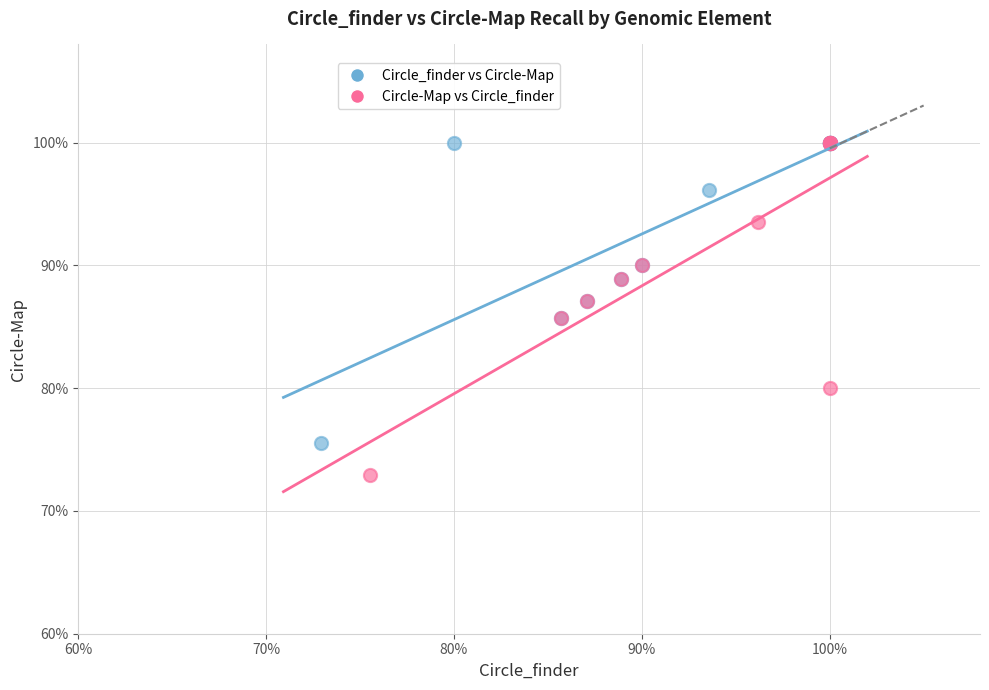

Which series reaches the minimum Y coordinate?

Circle-Map vs Circle_finder